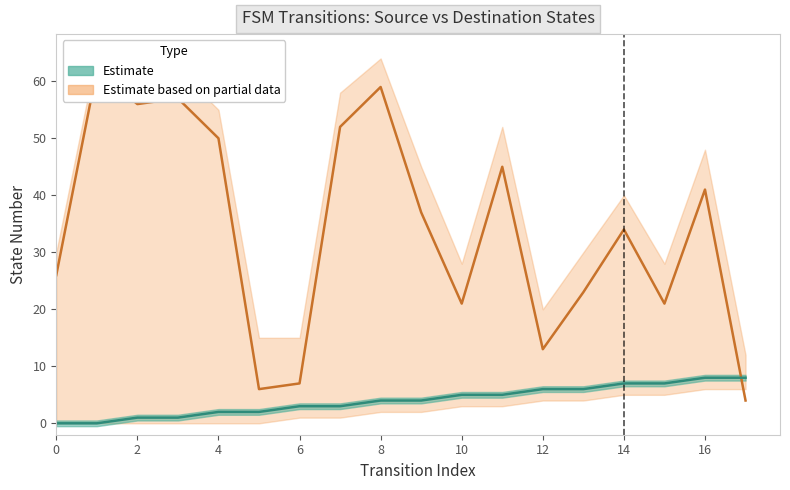

What is the label of the 6th point from the right?

12